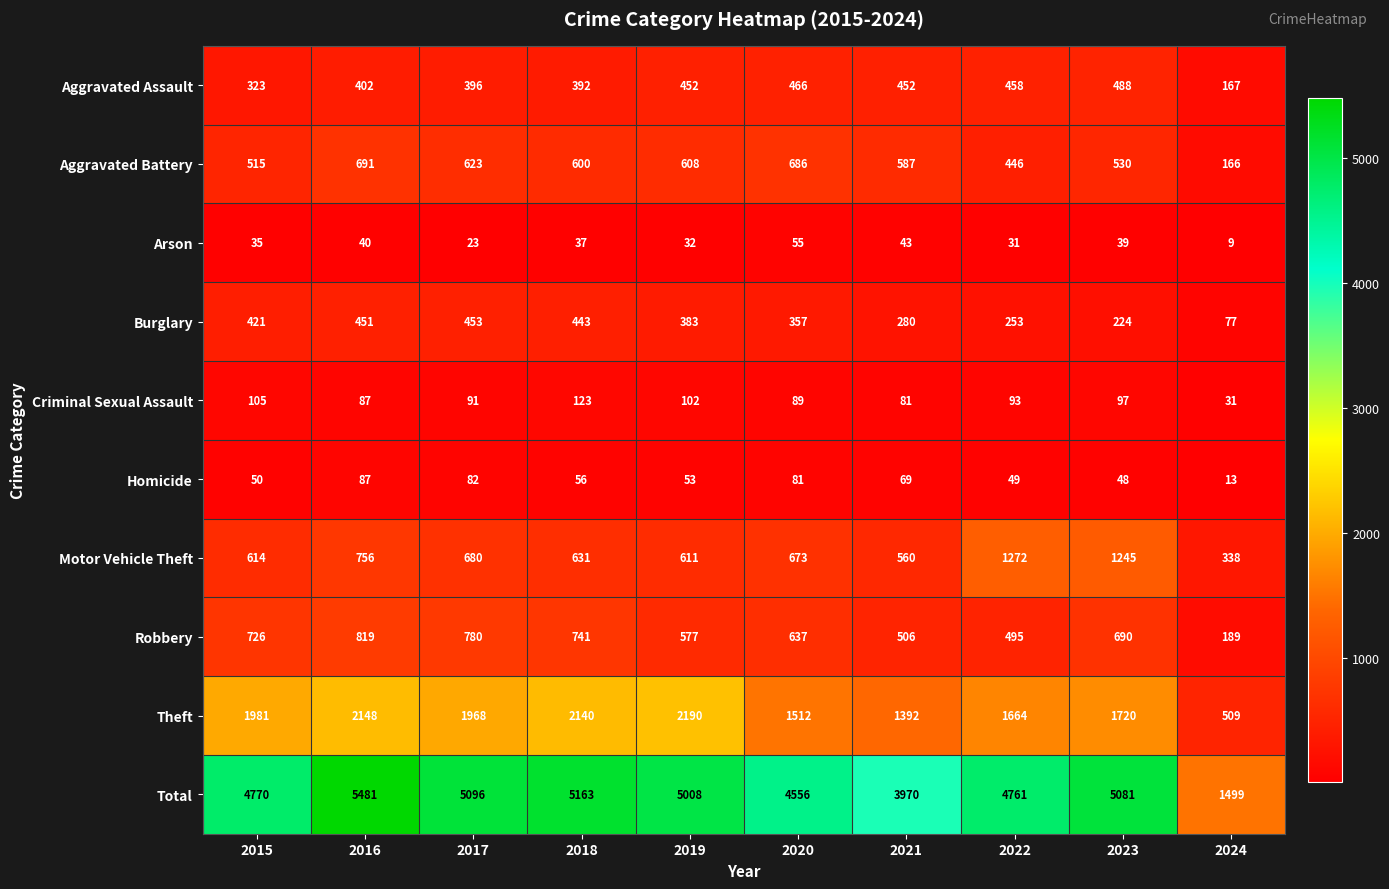

What is the difference between the maximum and minimum values in the Arson series?

46